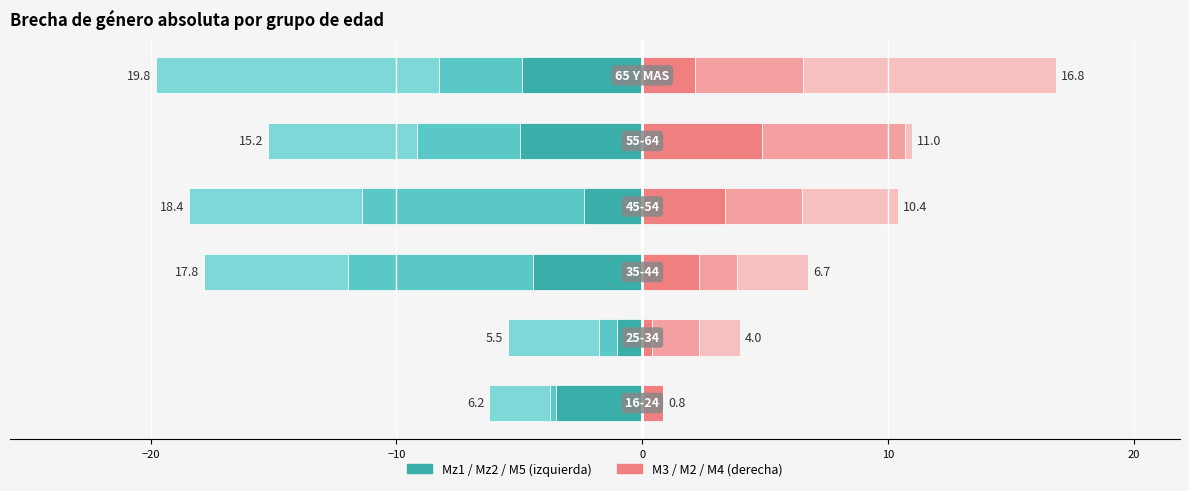

Is the value of M3 at 0 greater than the value of Mz1 at 20?

Yes